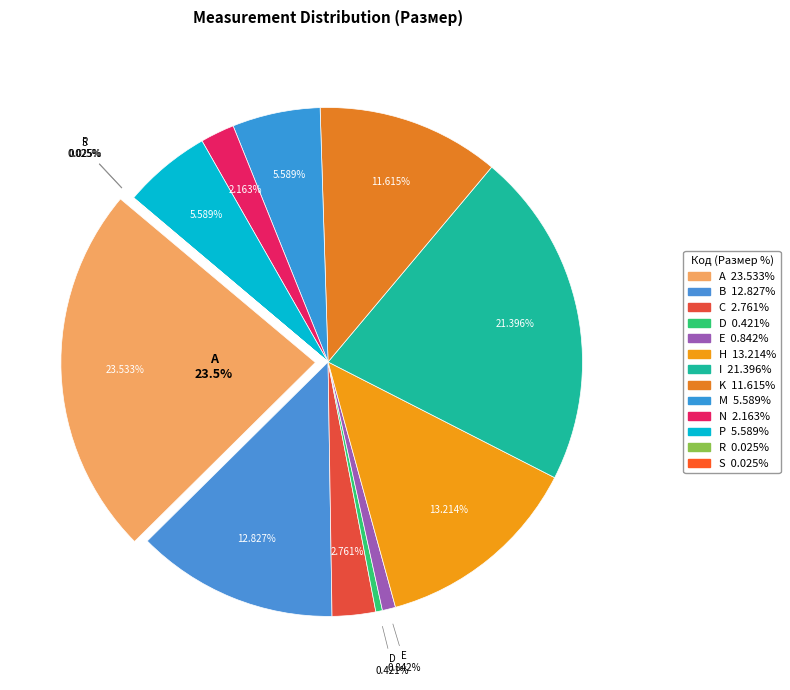

Is the sum of C and M greater than half?

No